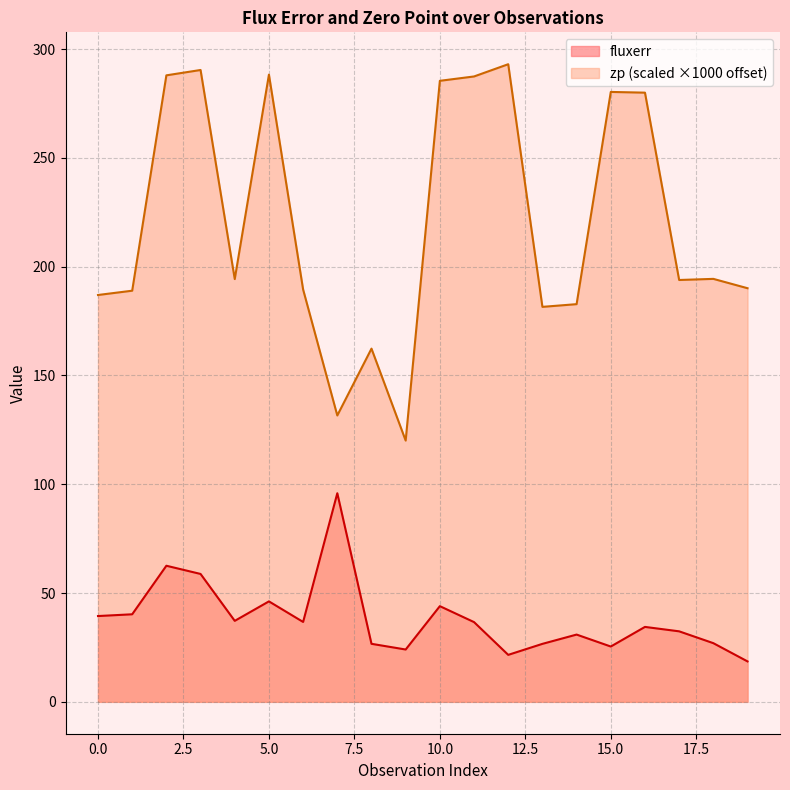

True or false: zp and fluxerr intersect in this chart.

False